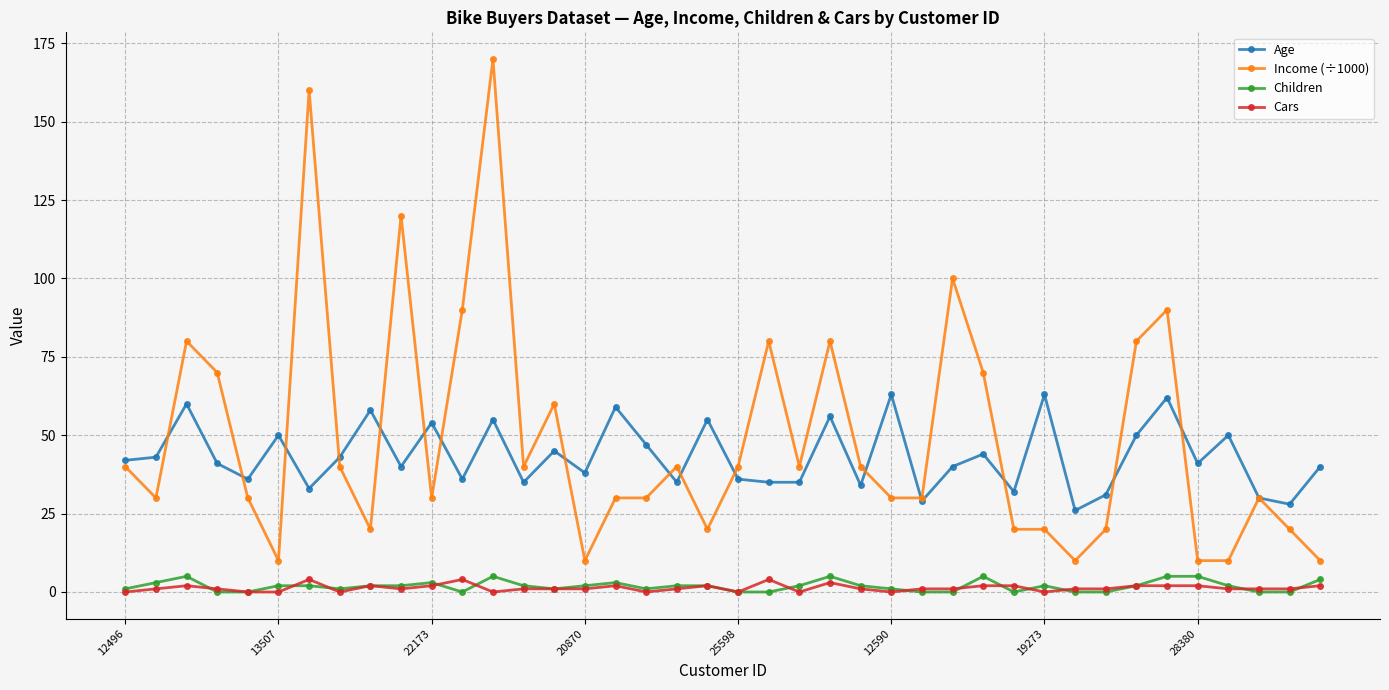

True or false: Cars has more than 1 points higher than both neighbors.

True